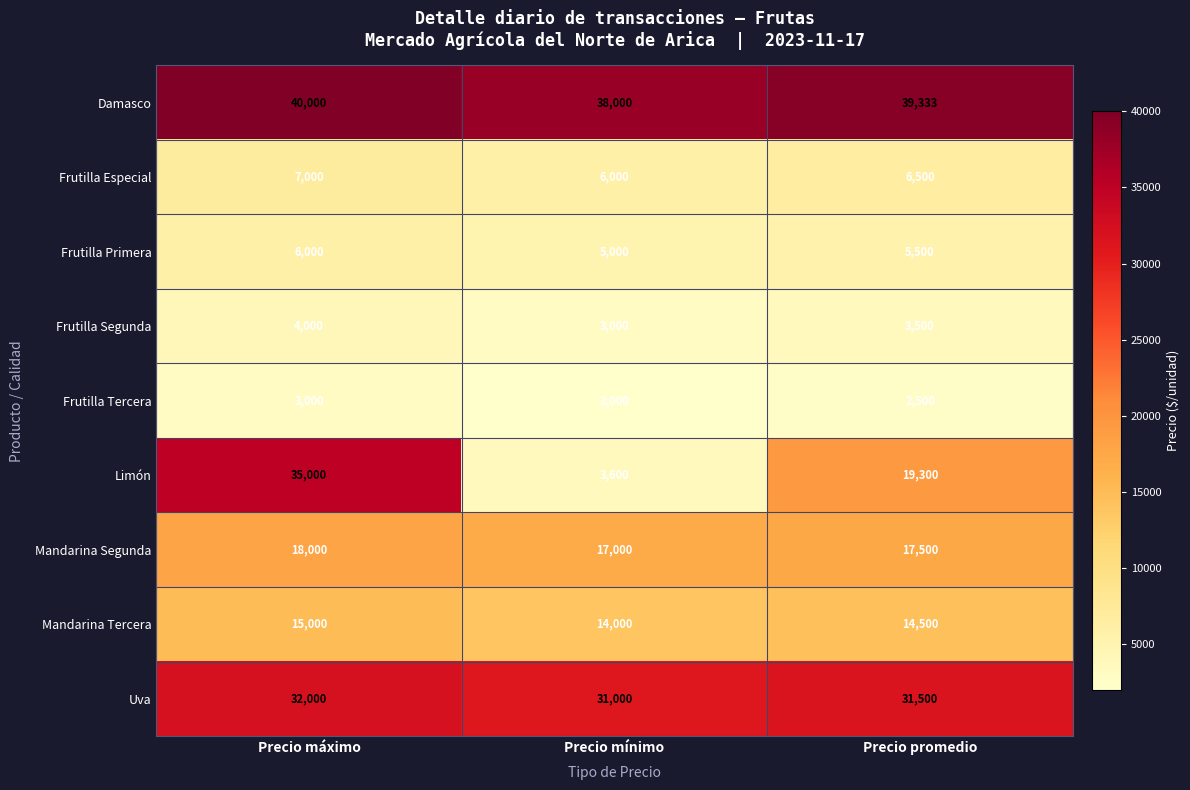

How many Limón values are between 3600 and 35000?

3